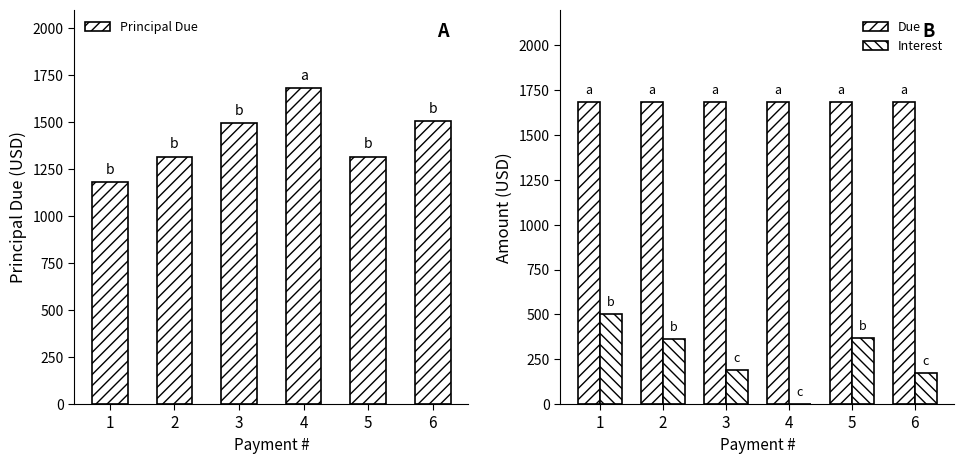

What is the spread (max minus min) of values at 1?

1181.3